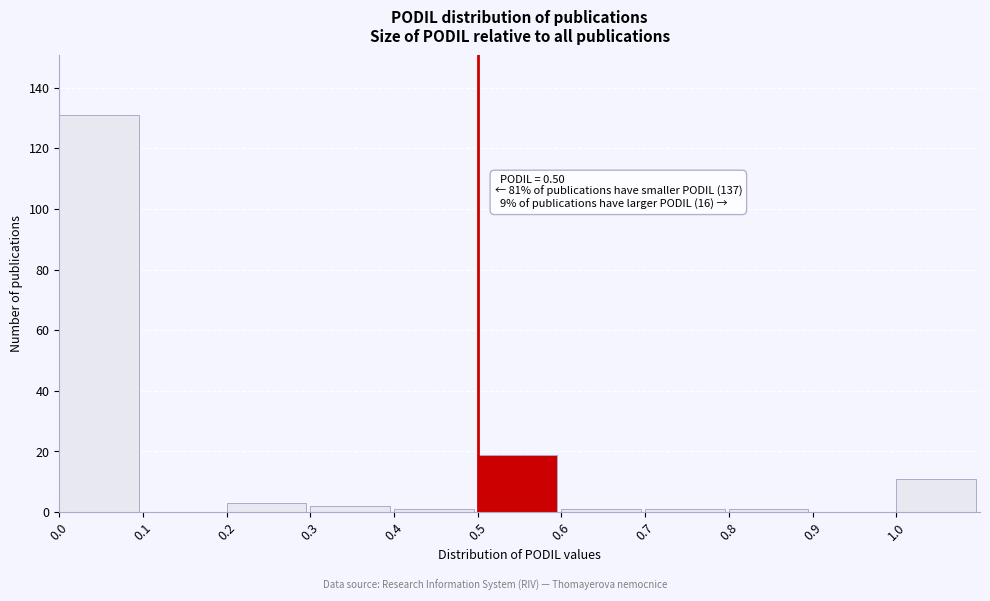

Which range on the x-axis has the tallest bar?

0.0 to 0.1